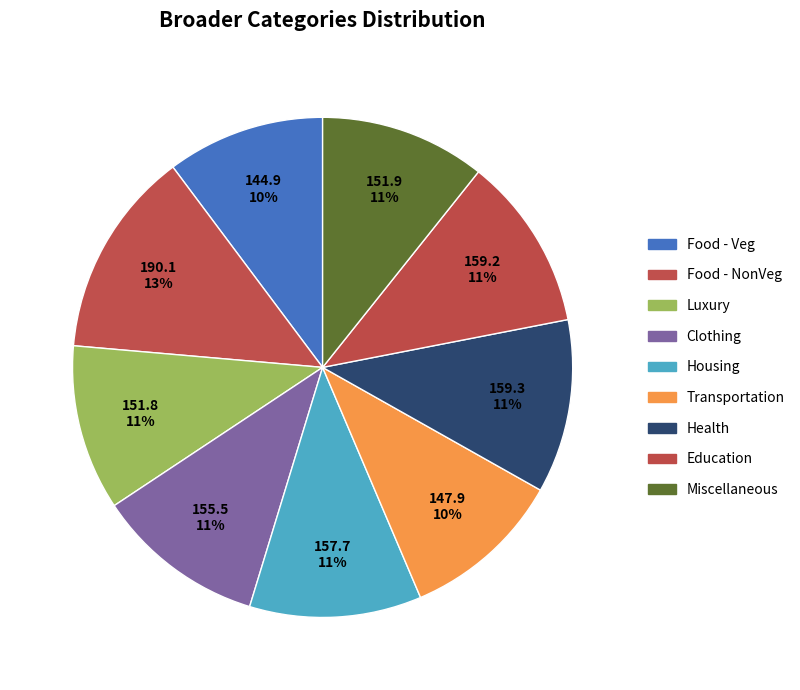

Approximately how many times larger is the value at Clothing compared to Transportation?

1.1